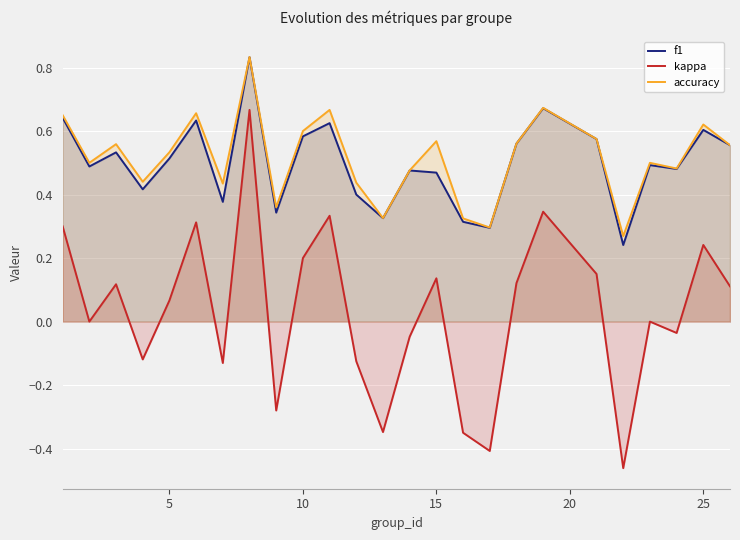

Count the f1 values in the range 0 to 1.

25